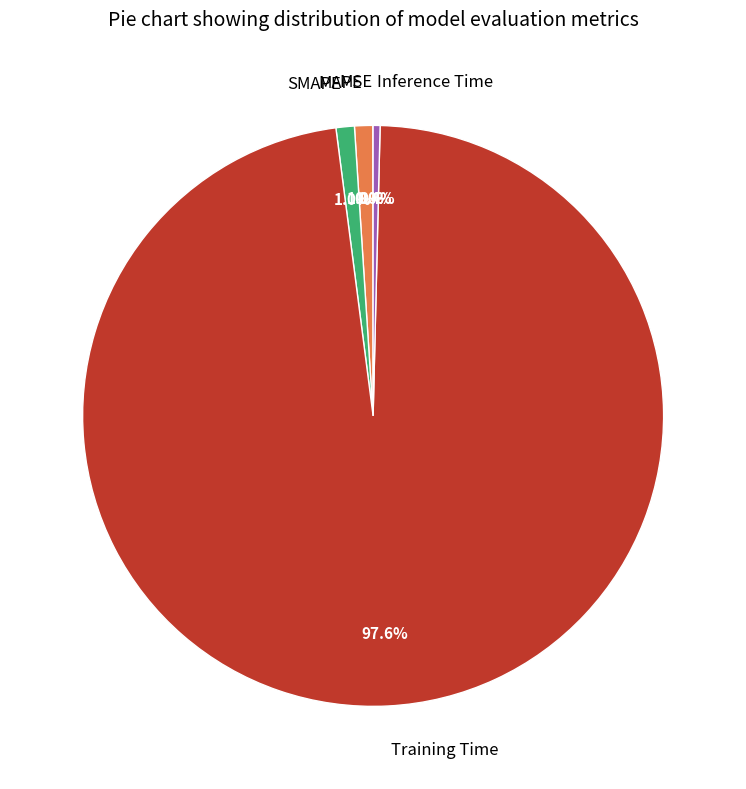

Is it true that Training Time is 98% of the pie?

True